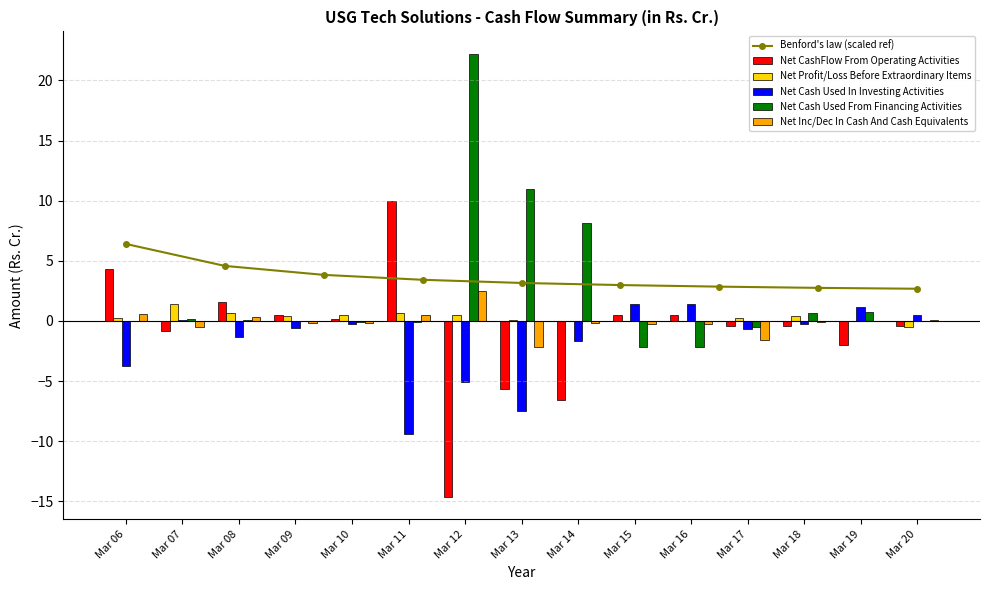

How many values in Net Profit/Loss Before Extraordinary Items are above zero?

11